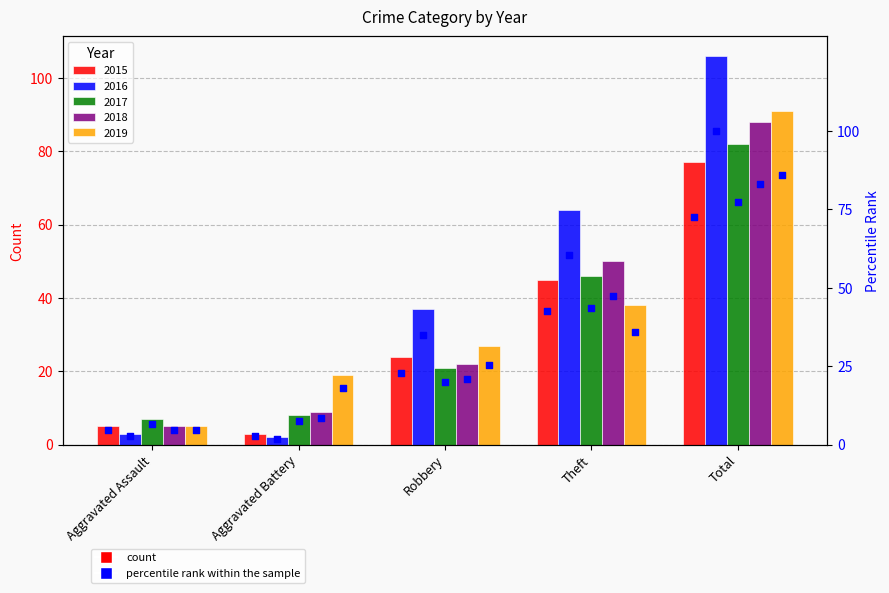

What is the ratio of the value at Aggravated Battery to the value at Theft?

0.1